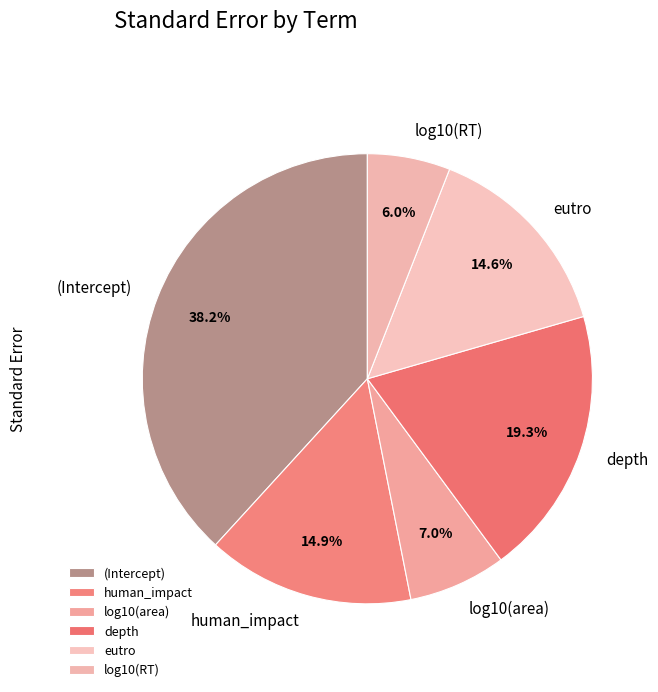

Combined, what portion of the pie is log10(area) and human_impact?

21.9%